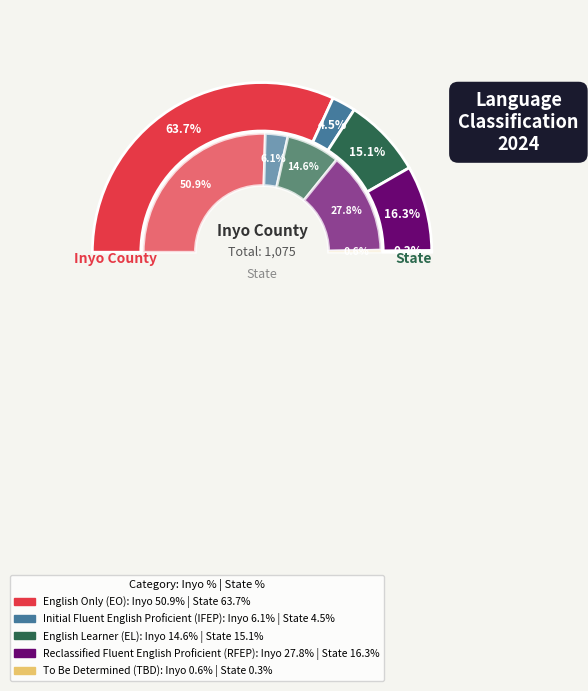

To the nearest percent, what is the combined percentage of state and 2?

21%